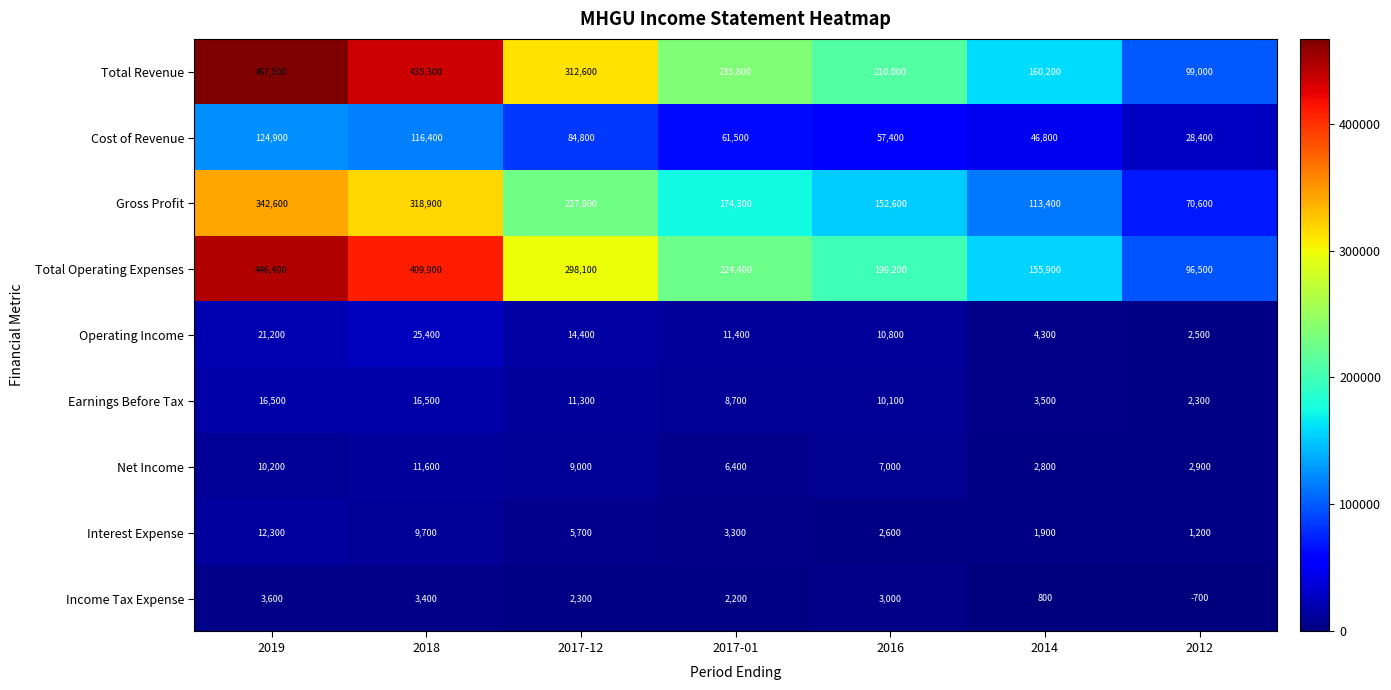

The value of Interest Expense at 2016 is 2600. True or false?

True